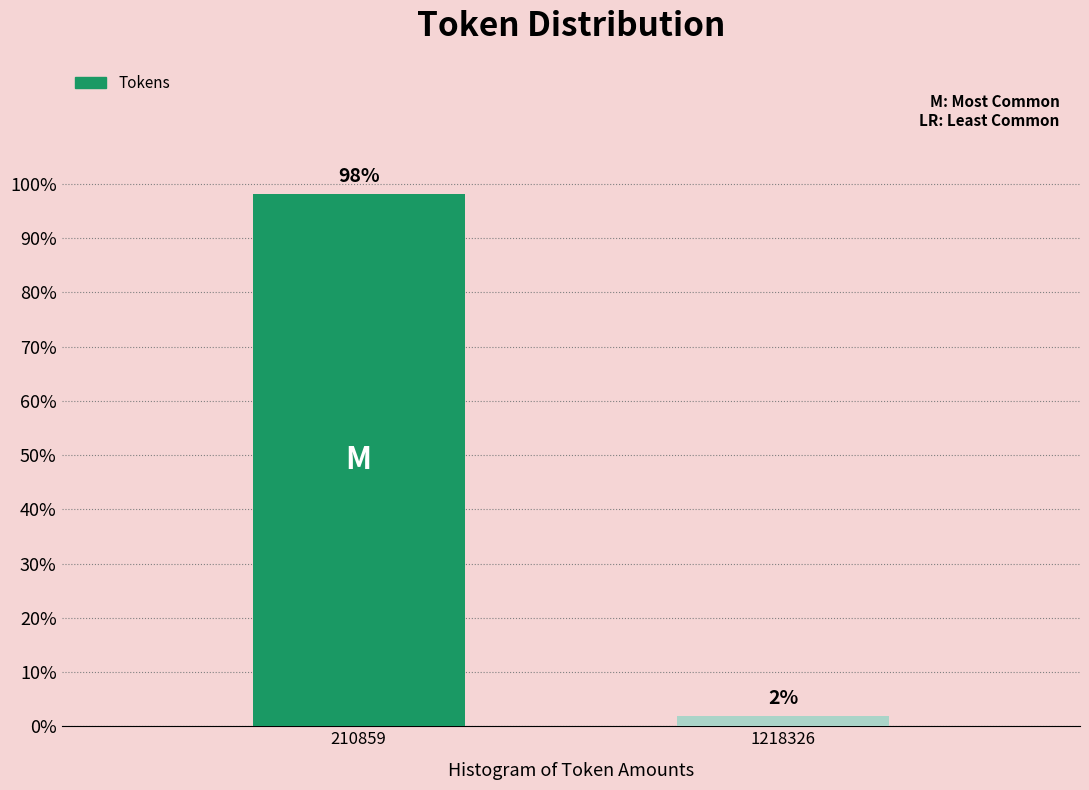

Between 1218326 and 210859, which is larger?

210859